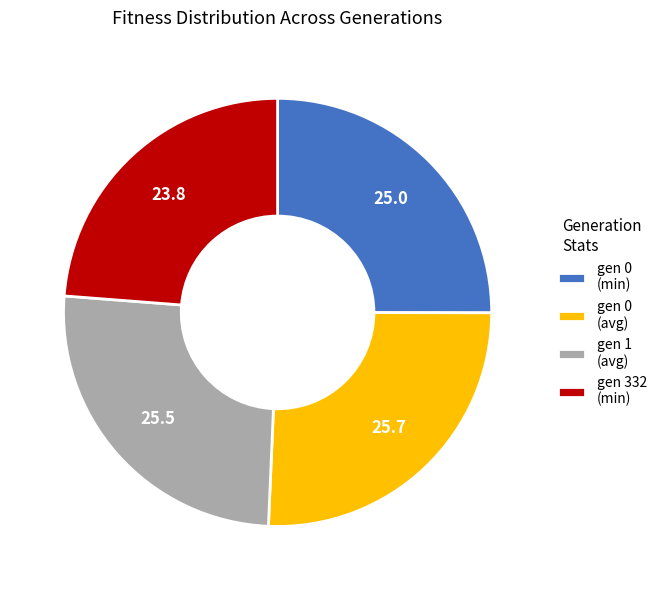

Combined, do gen 1 (avg) and gen 332 (min) account for over 50%?

No